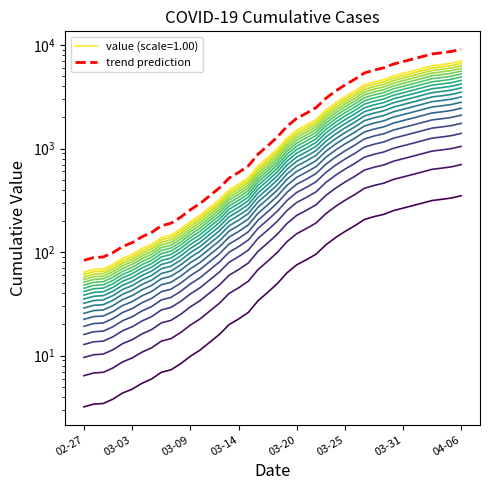

Reading left to right, transcribe all the data shown in this chart.

83.2	88.4	89.7	98.8	113.1	123.5	140.4	154.7	179.4	189.8	217.1	256.1	293.8	349.7	416.0	517.4	587.6	679.9	880.1	1060.8	1290.9	1639.3	1956.5	2191.8	2480.4	3047.2	3577.6	4114.5	4665.7	5362.5	5718.7	6012.5	6532.5	6908.2	7302.1	7731.1	8183.5	8398.0	8654.1	9093.5